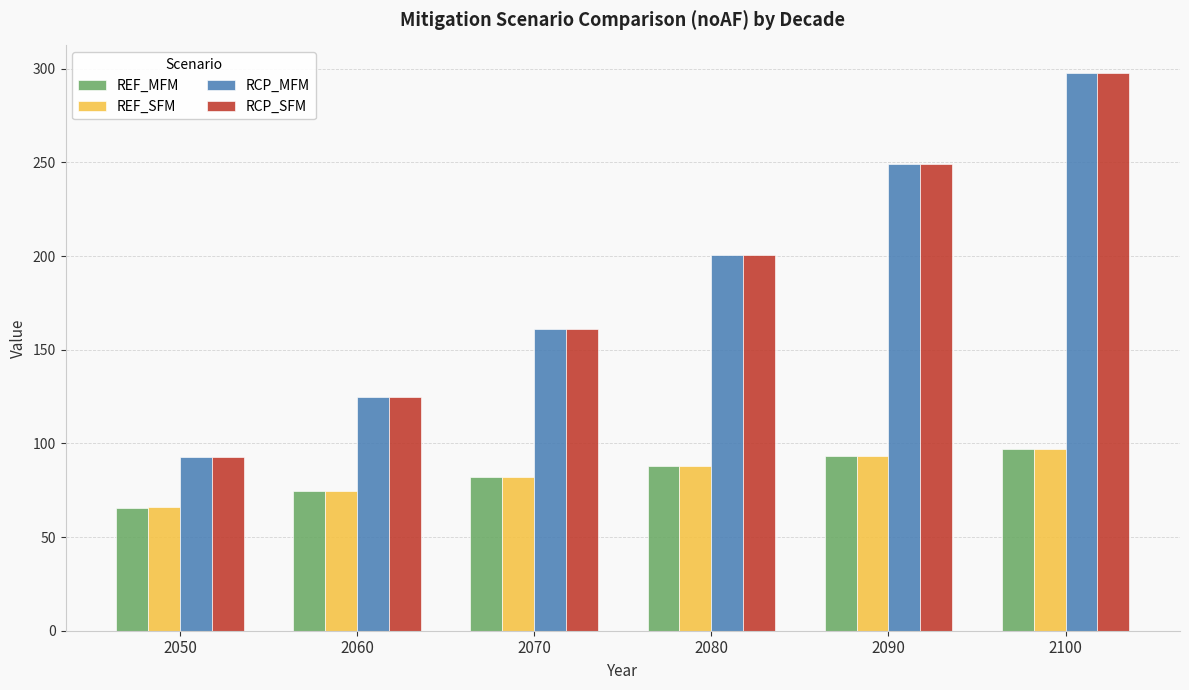

Reading left to right, list all the values displayed in this chart.

REF_MFM: 65.8	74.4	82.0	88.0	93.1	97.2
REF_SFM: 65.9	74.5	82.1	88.2	93.2	97.3
RCP_MFM: 92.7	124.7	161.4	200.6	249.0	297.6
RCP_SFM: 92.6	124.7	161.3	200.6	249.0	297.6